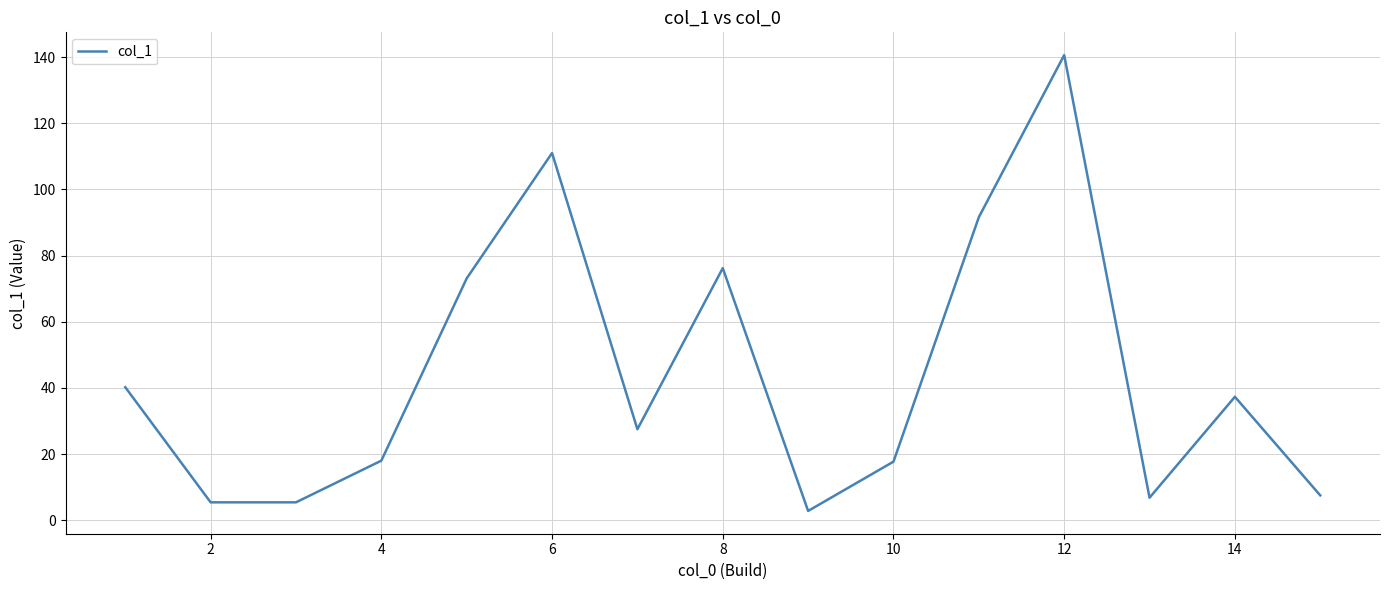

What is the difference between the maximum and minimum values?

137.8